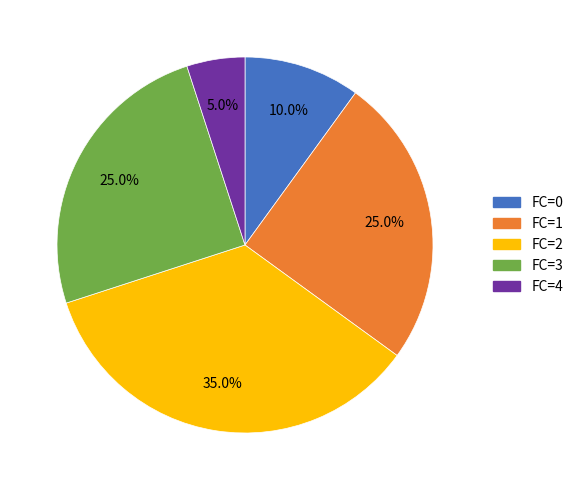

Approximately how many times larger is the value at FC=1 compared to FC=2?

0.7